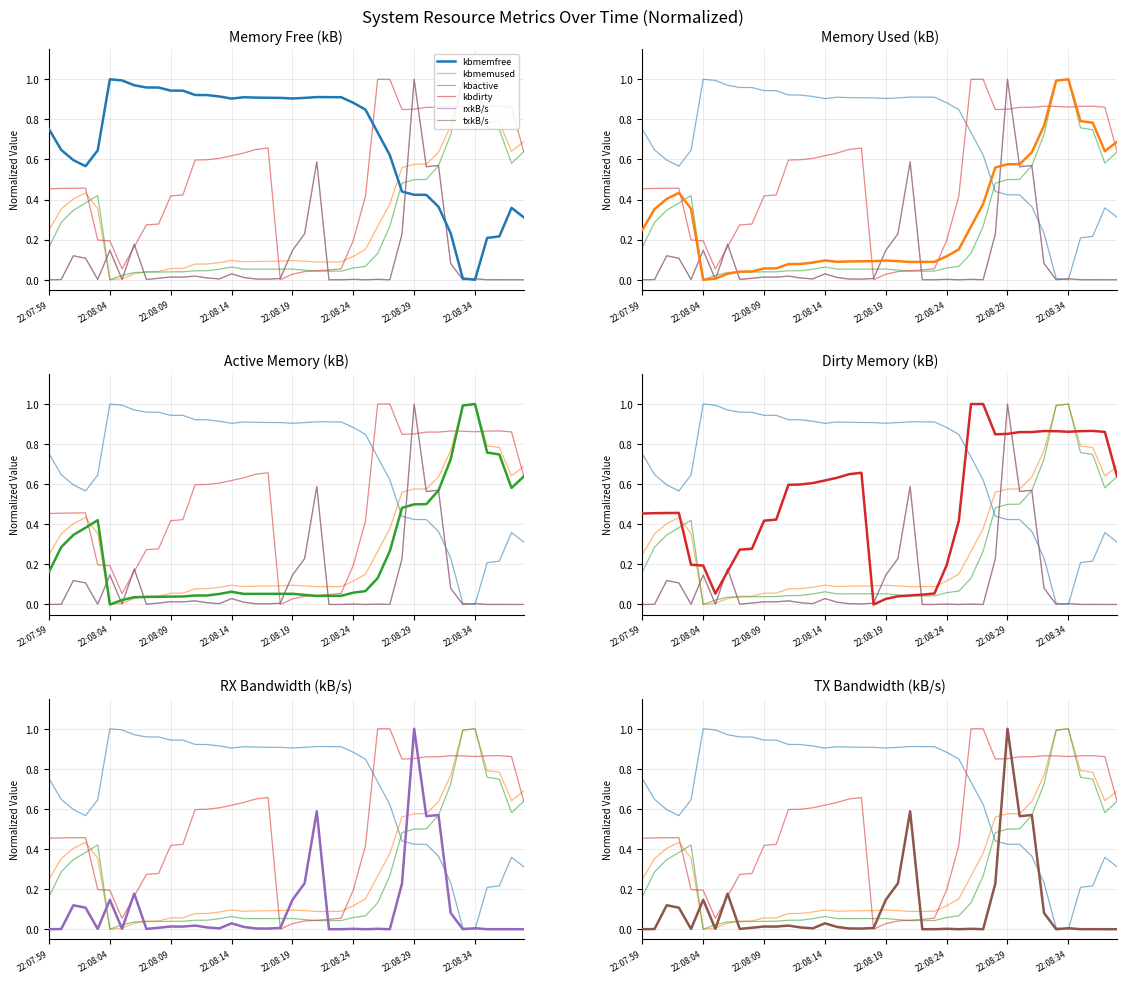

The rxkB/s series shows 0.0 at 22:08:14. True or false?

False